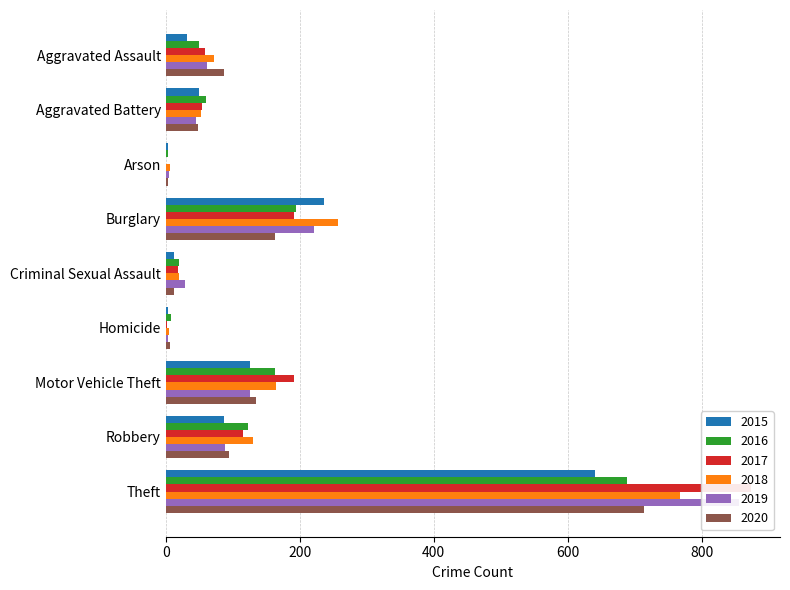

How many data points does each series have?

9